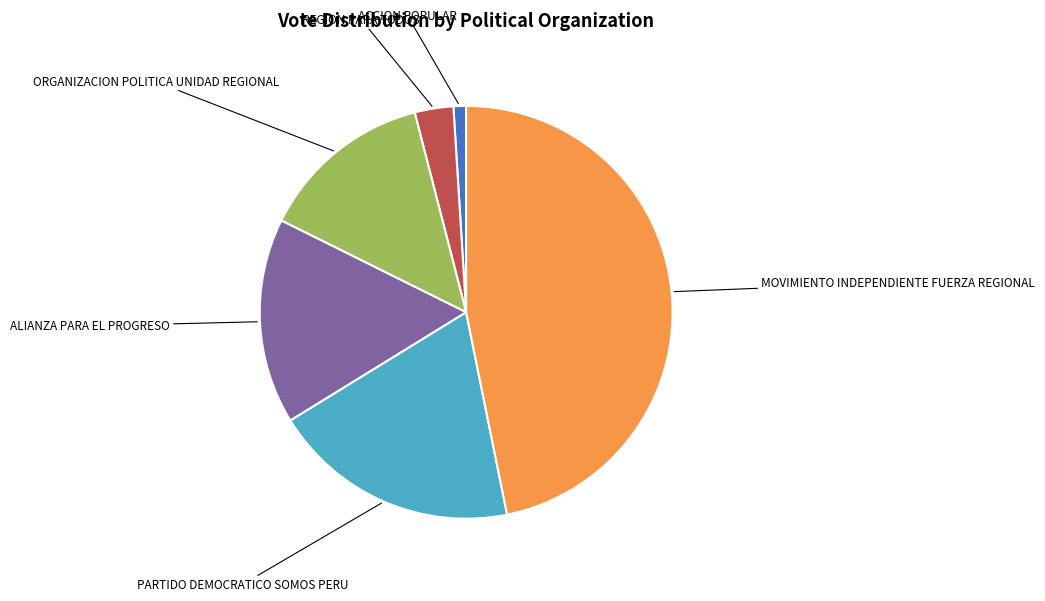

True or false: PARTIDO DEMOCRATICO SOMOS PERU accounts for 19% of the total.

True